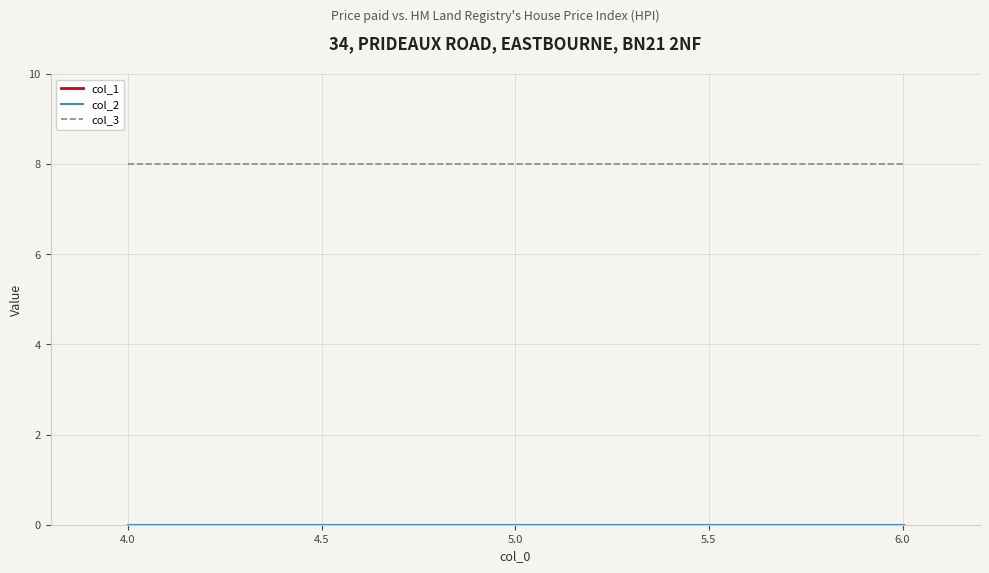

Is this an area chart (filled region under the line)?

No